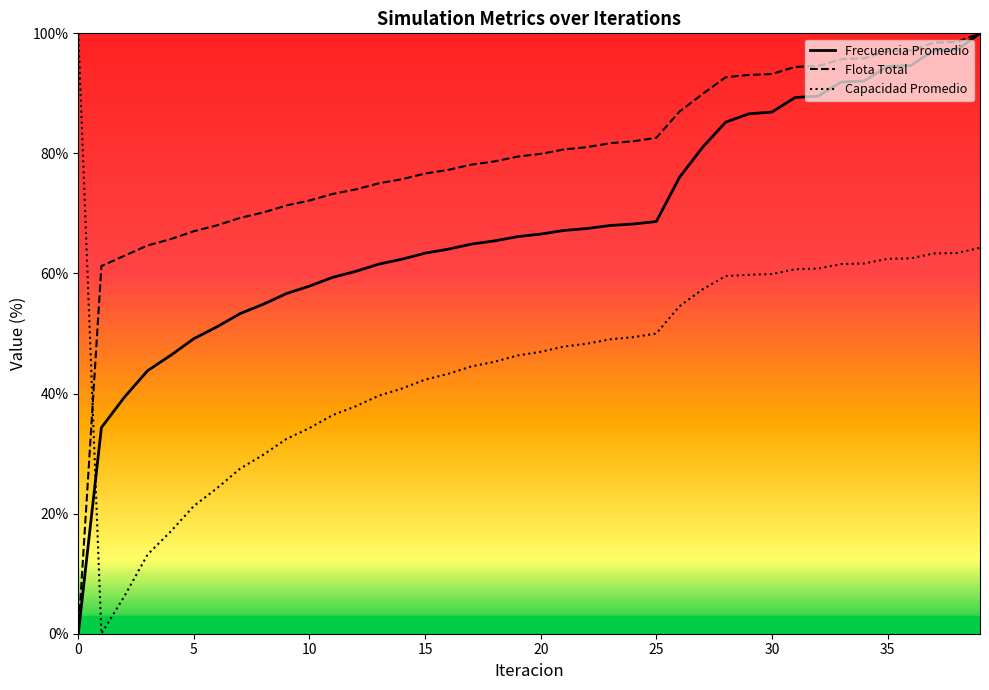

True or false: Flota Total has a value of 32.6 at 4.

False